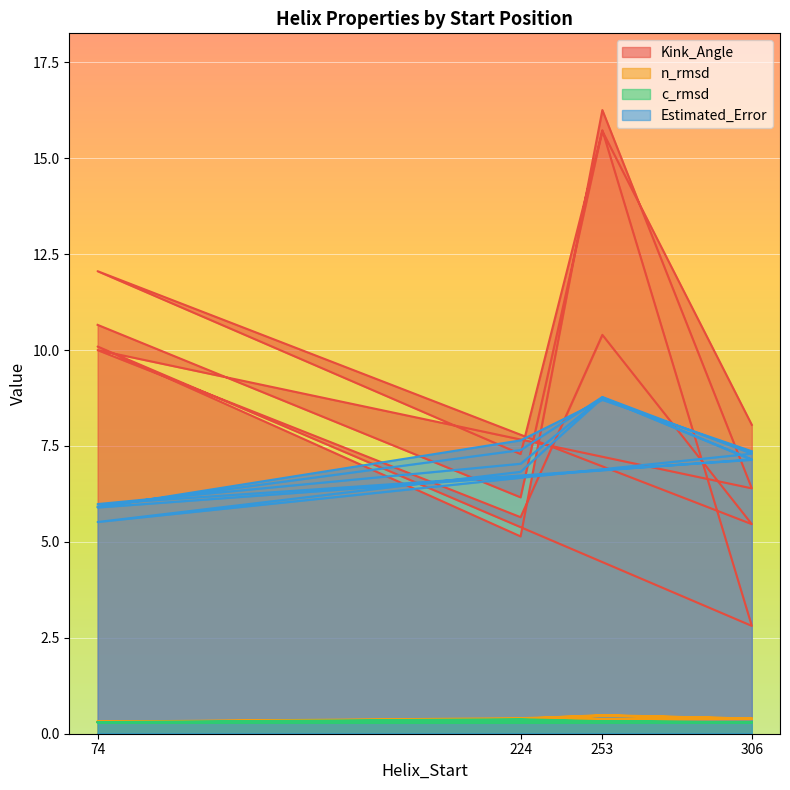

What is the total value across all series at 253?

25.3